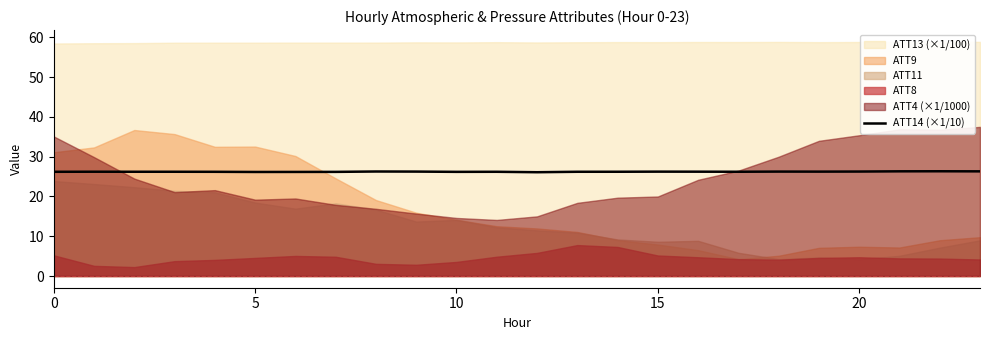

Is it true that the value at 12 is 26.1?

True